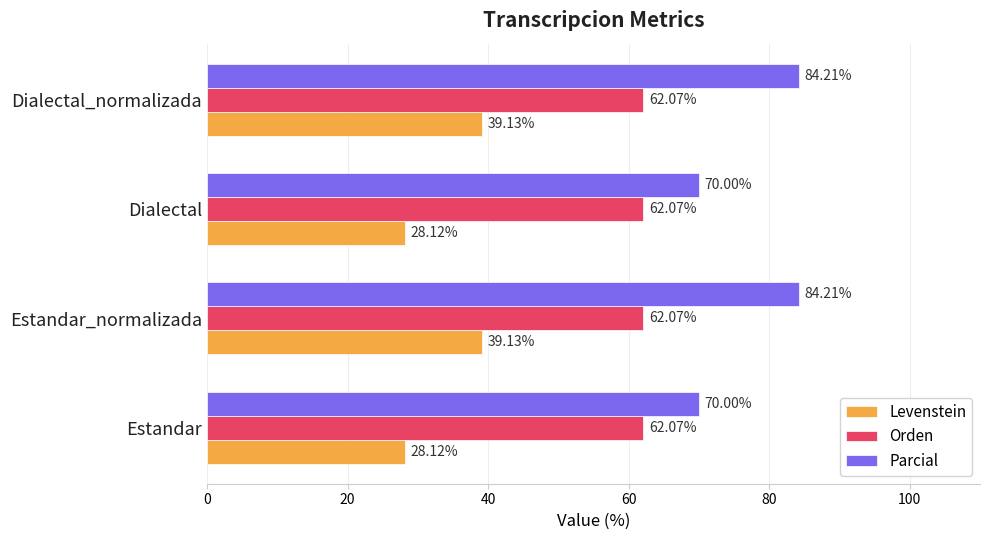

Which series has the largest range (max minus min)?

Parcial